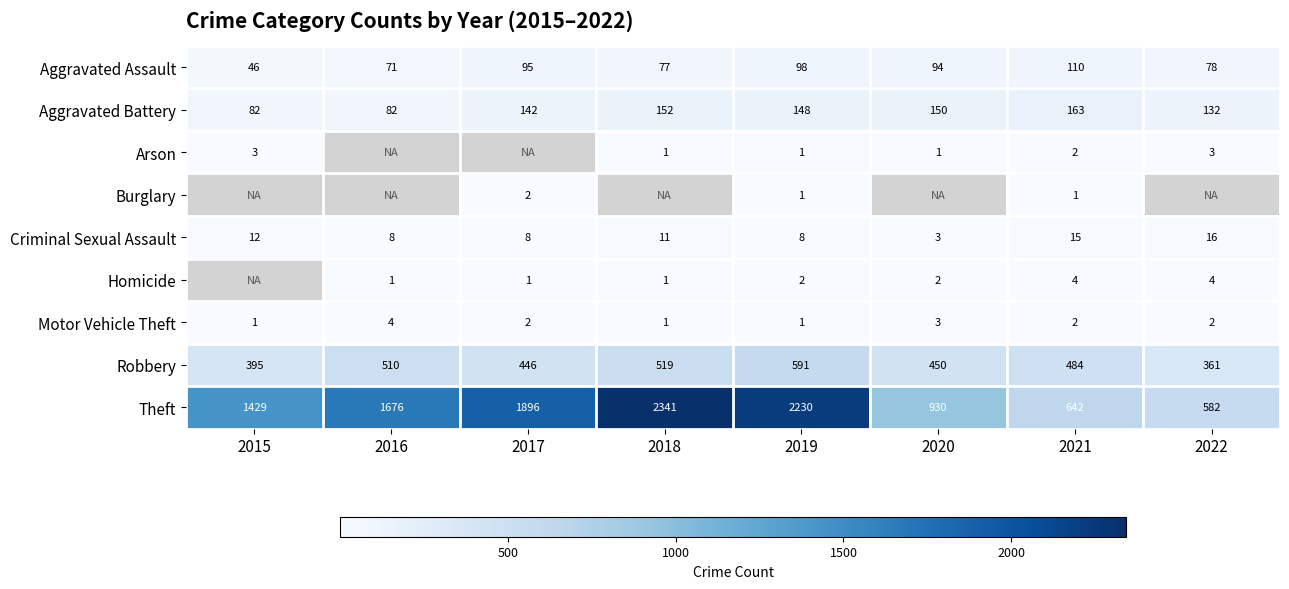

True or false: Homicide has a value of 1 at 2016.

True